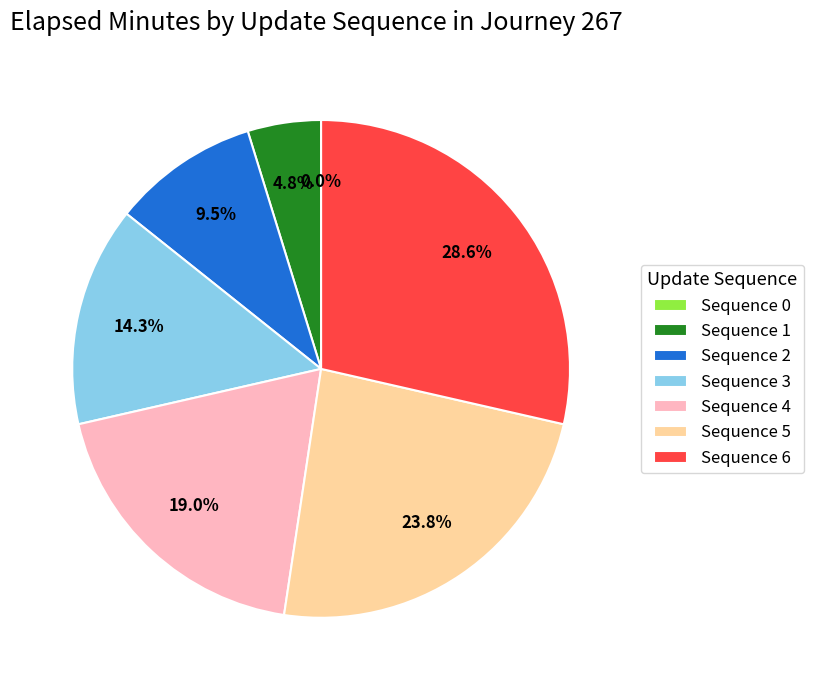

Approximately how many times larger is the value at Sequence 6 compared to Sequence 4?

1.5